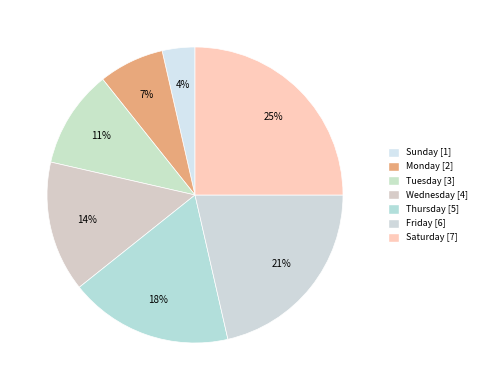

Count the number of slices in the pie.

7